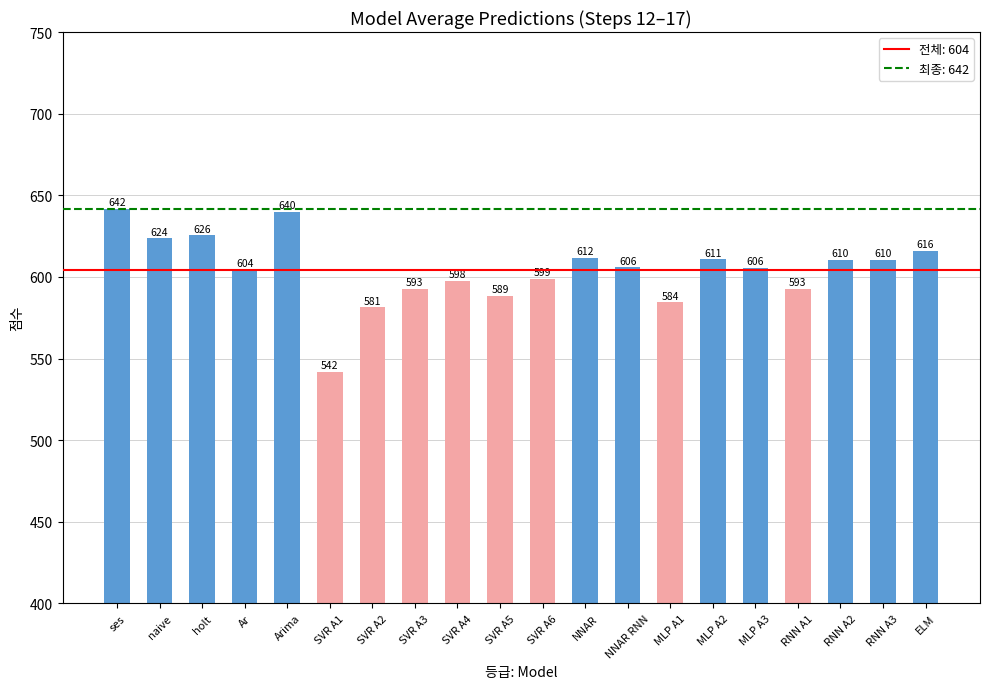

At which label is the value closest to 591?

RNN A1